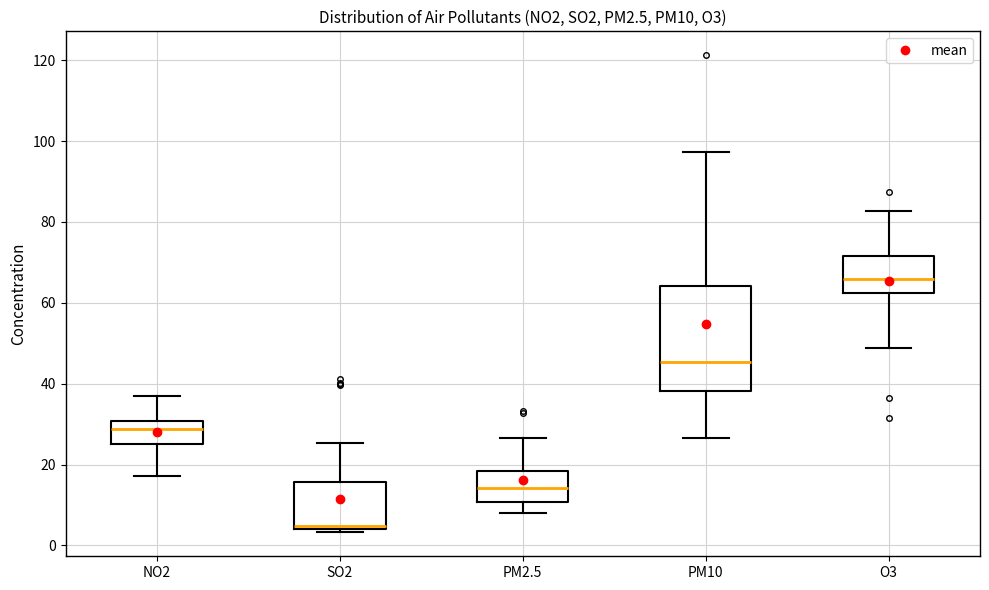

Which box is the tallest, from its lower edge to its upper edge?

PM10